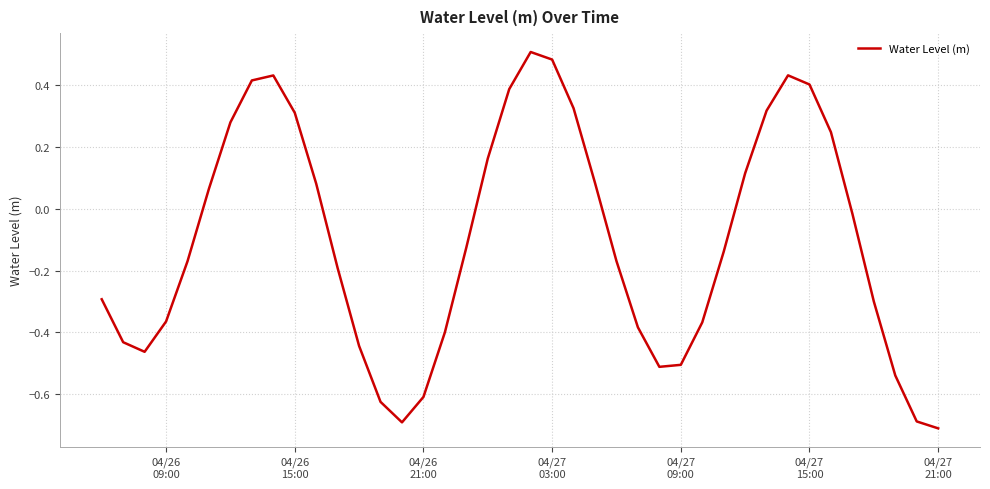

What is the difference between the maximum and minimum values?

1.2